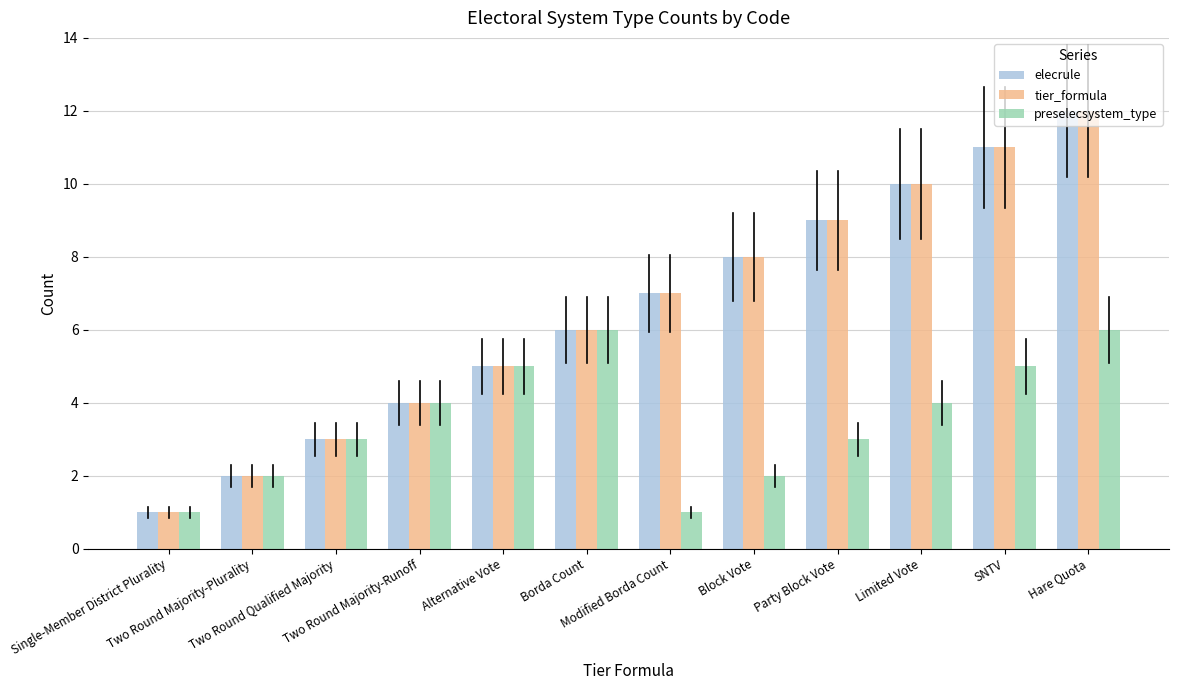

Reading left to right, what are all the values shown in this chart?

elecrule: Single-Member District Plurality=1	Two Round Majority-Plurality=2	Two Round Qualified Majority=3	Two Round Majority-Runoff=4	Alternative Vote=5	Borda Count=6	Modified Borda Count=7	Block Vote=8	Party Block Vote=9	Limited Vote=10	SNTV=11	Hare Quota=12
tier_formula: Single-Member District Plurality=1	Two Round Majority-Plurality=2	Two Round Qualified Majority=3	Two Round Majority-Runoff=4	Alternative Vote=5	Borda Count=6	Modified Borda Count=7	Block Vote=8	Party Block Vote=9	Limited Vote=10	SNTV=11	Hare Quota=12
preselecsystem_type: Single-Member District Plurality=1	Two Round Majority-Plurality=2	Two Round Qualified Majority=3	Two Round Majority-Runoff=4	Alternative Vote=5	Borda Count=6	Modified Borda Count=1	Block Vote=2	Party Block Vote=3	Limited Vote=4	SNTV=5	Hare Quota=6